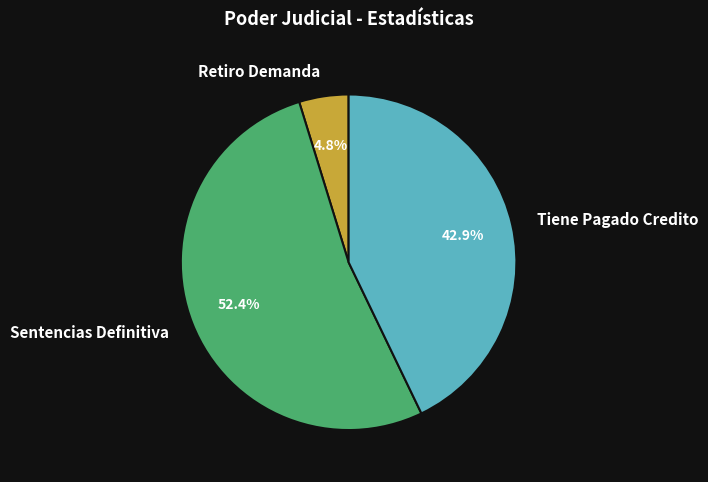

Between Sentencias Definitiva and Retiro Demanda, which is larger?

Sentencias Definitiva